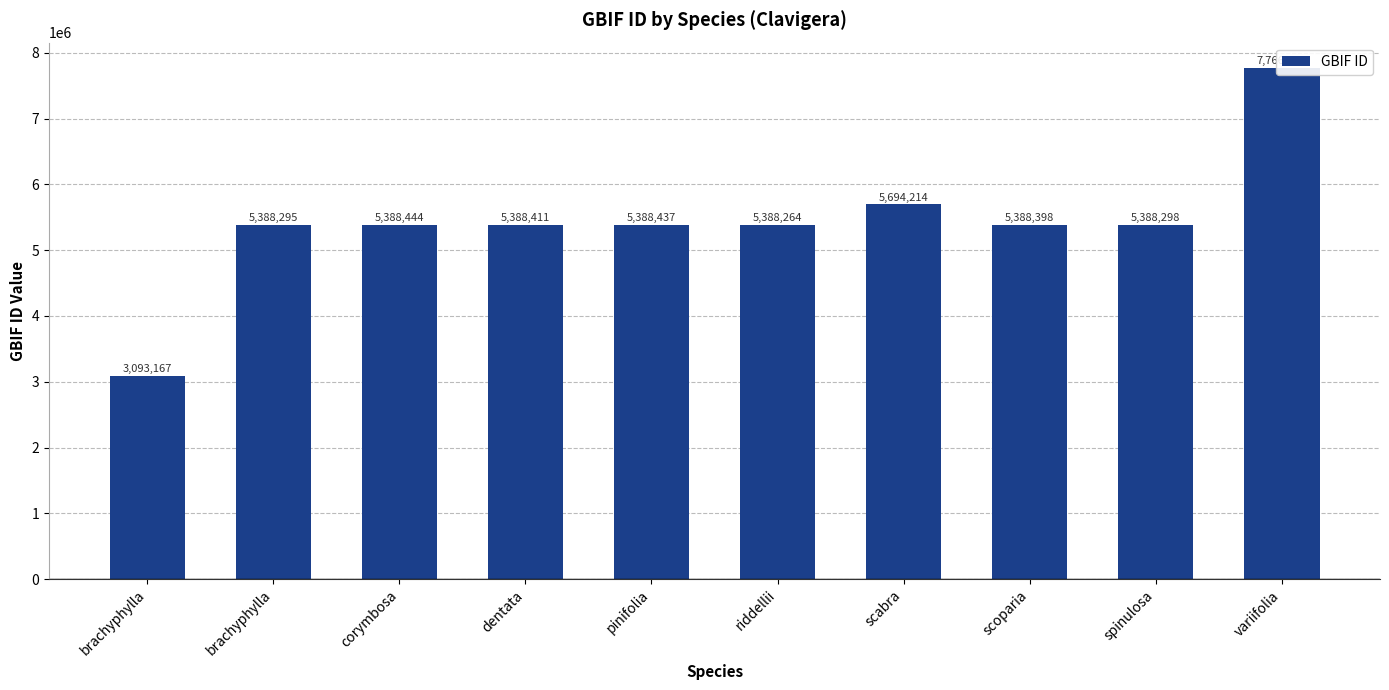

What is the change in value from pinifolia to riddellii?

-173